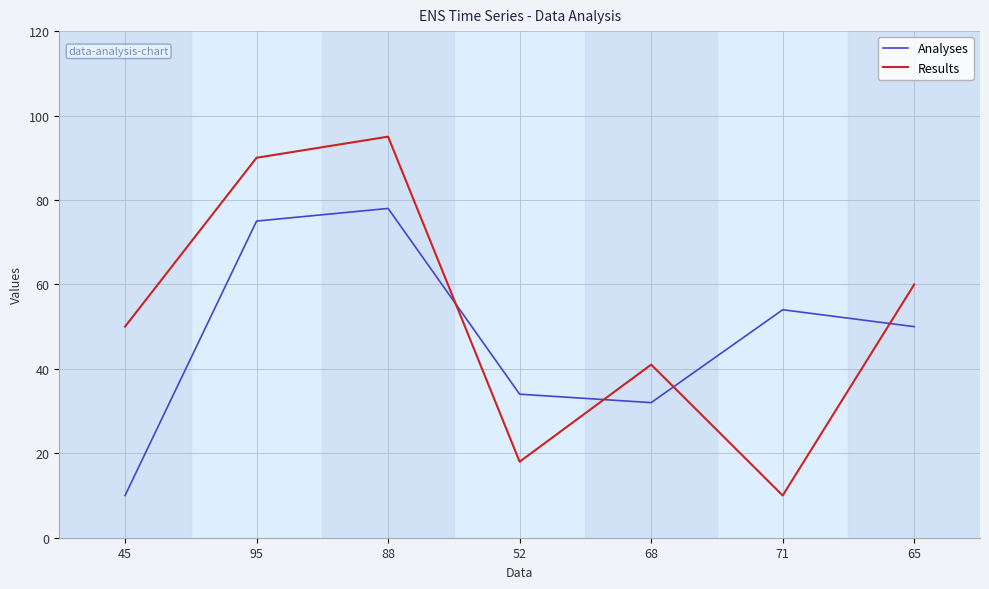

Reading left to right, transcribe all the data shown in this chart.

Analyses: 10	75	78	34	32	54	50
Results: 50	90	95	18	41	10	60